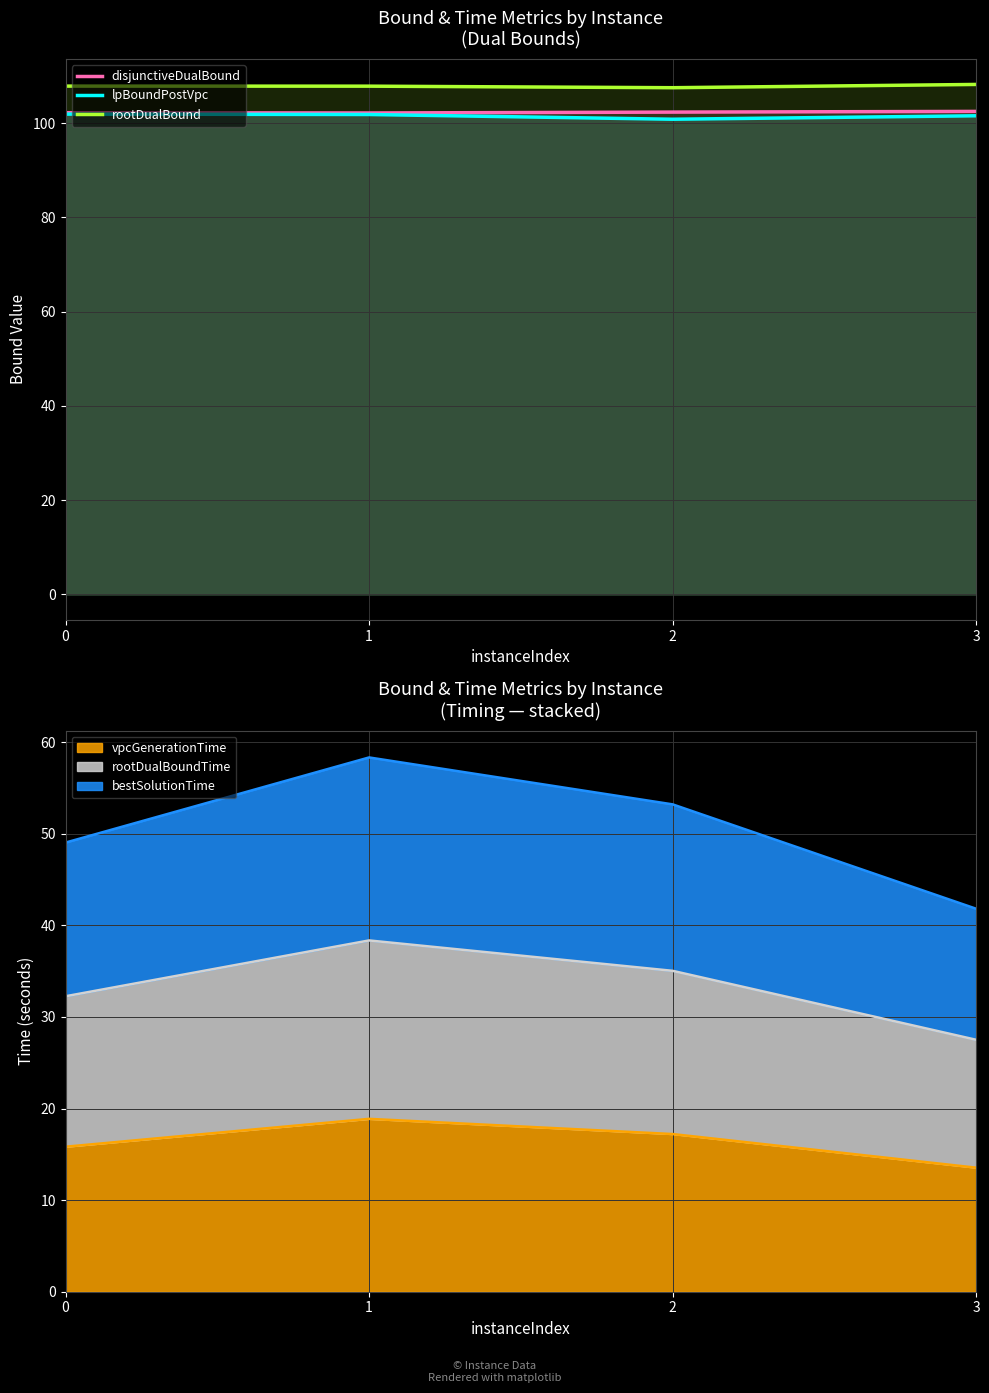

At which label is disjunctiveDualBound closest to 102?

1